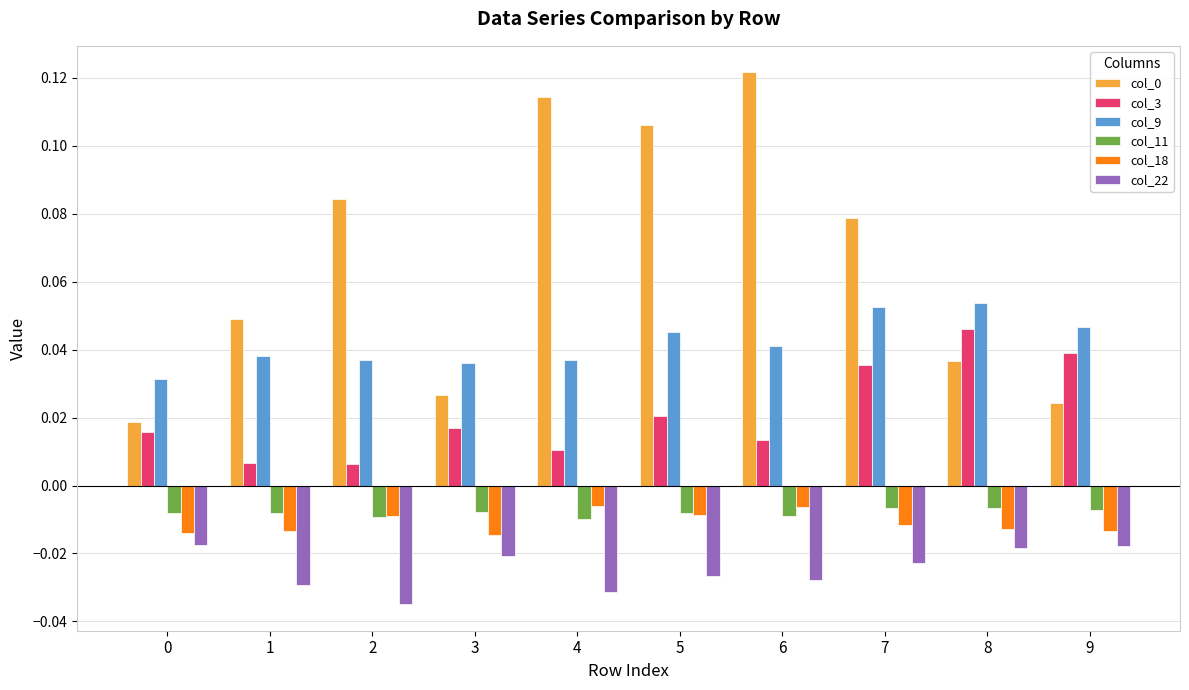

At how many categories does at least one series exceed 0?

10